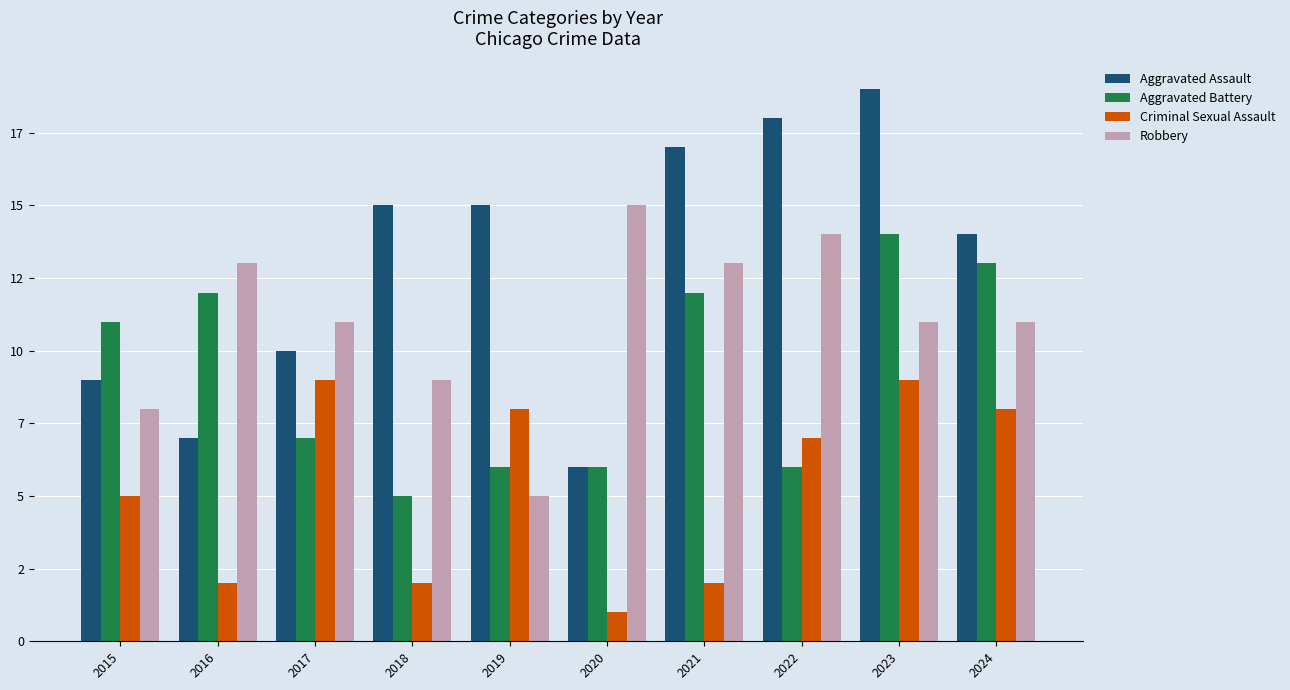

Which category has the lowest value across all series?

2020